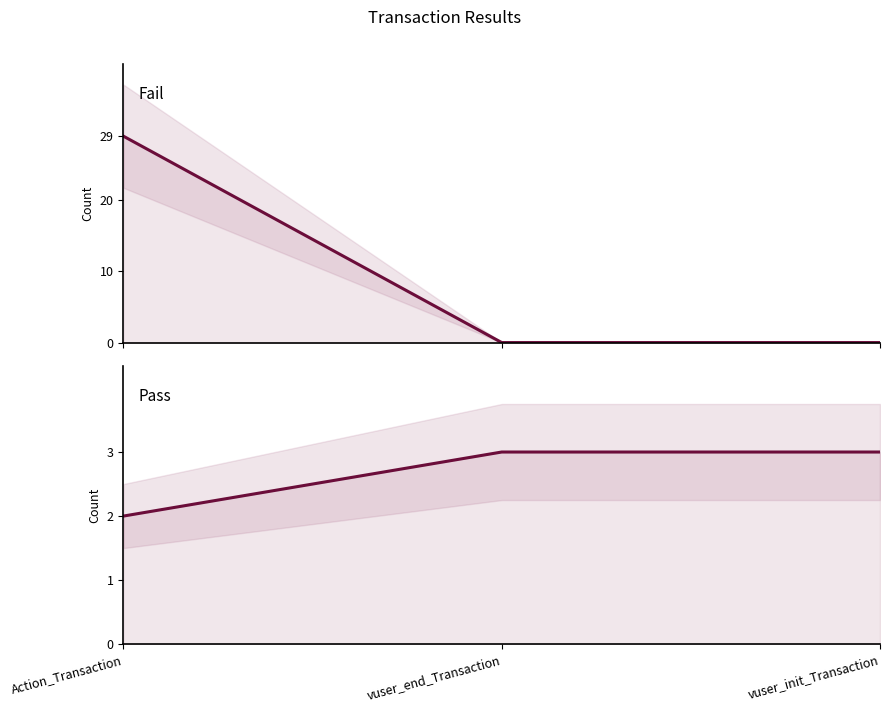

What are all the series names shown in the legend?

Fail, Pass